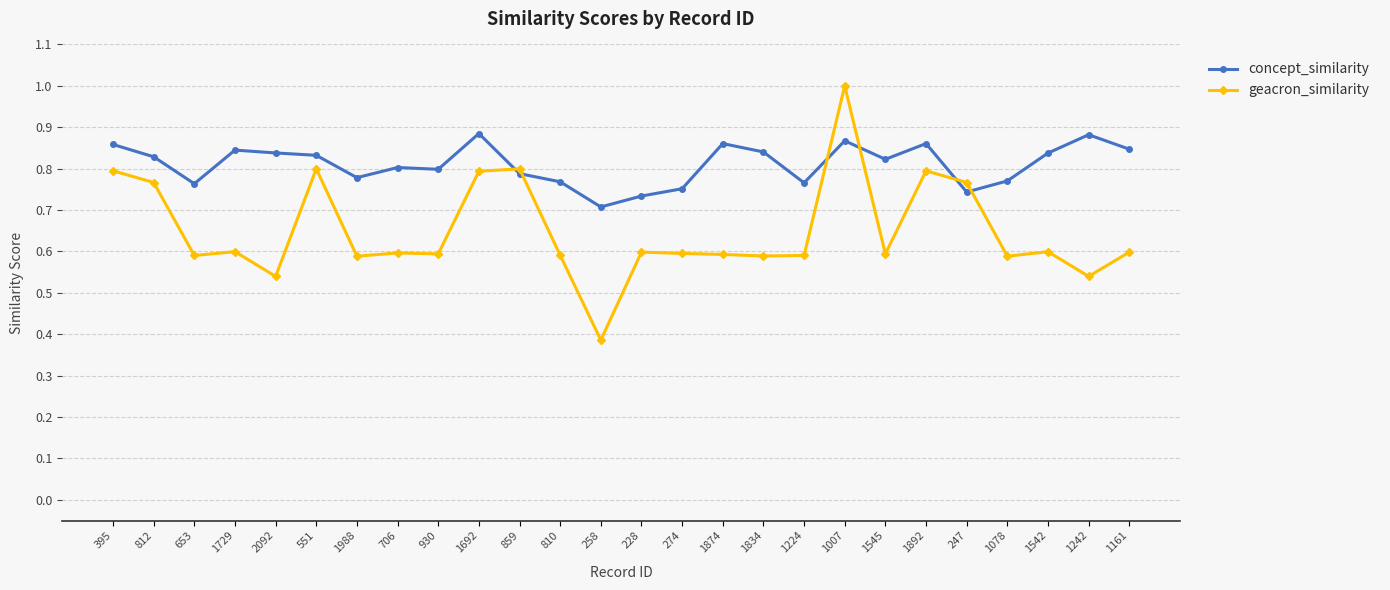

Which series has the largest range (max minus min)?

geacron_similarity